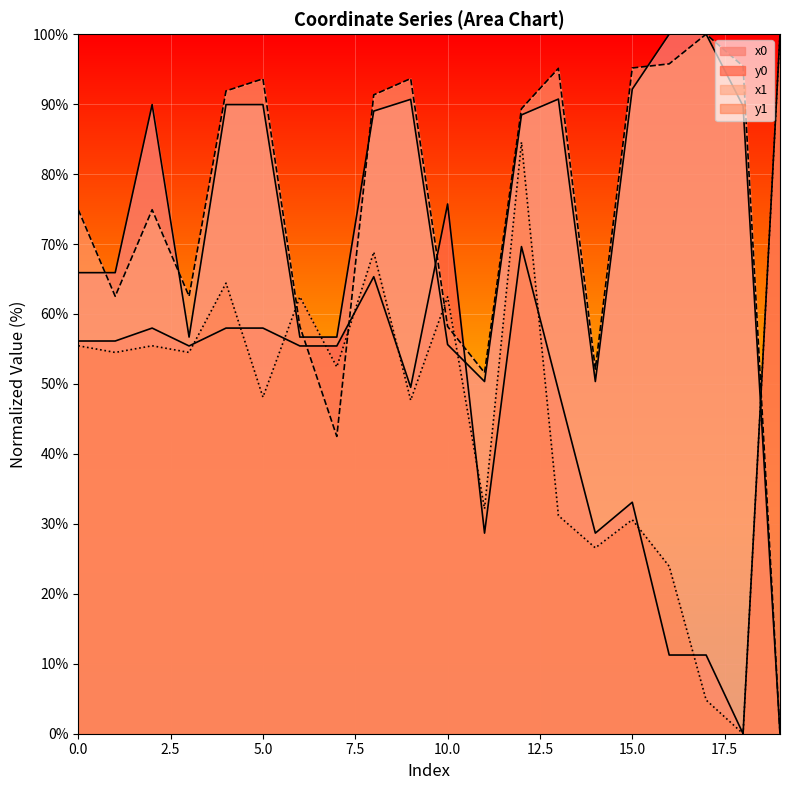

Which category has the lowest value in the x1 series?

19